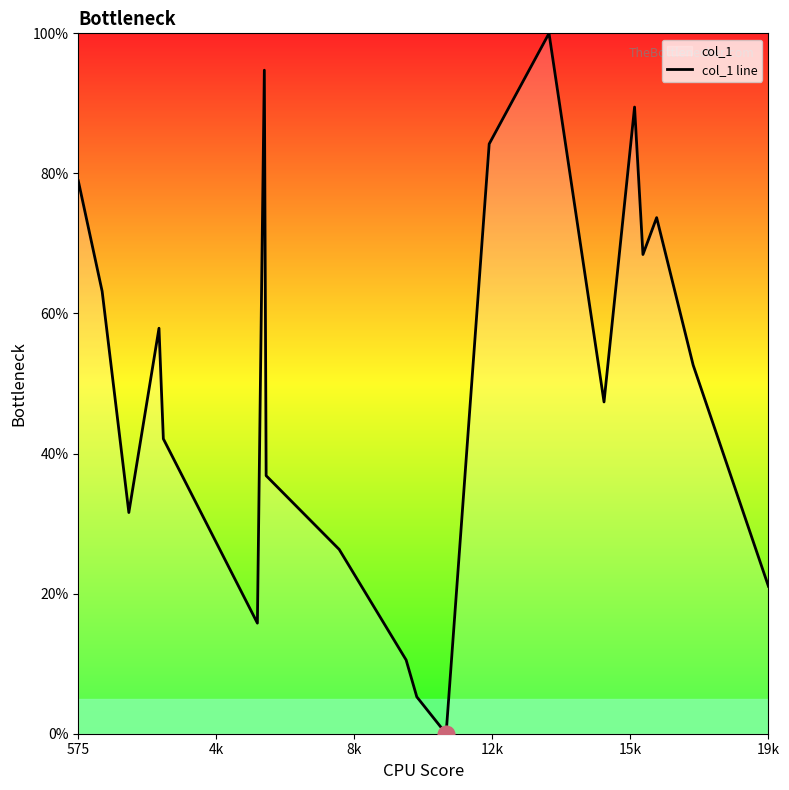

How many points are higher than both their immediate neighbors (excluding endpoints)?

5